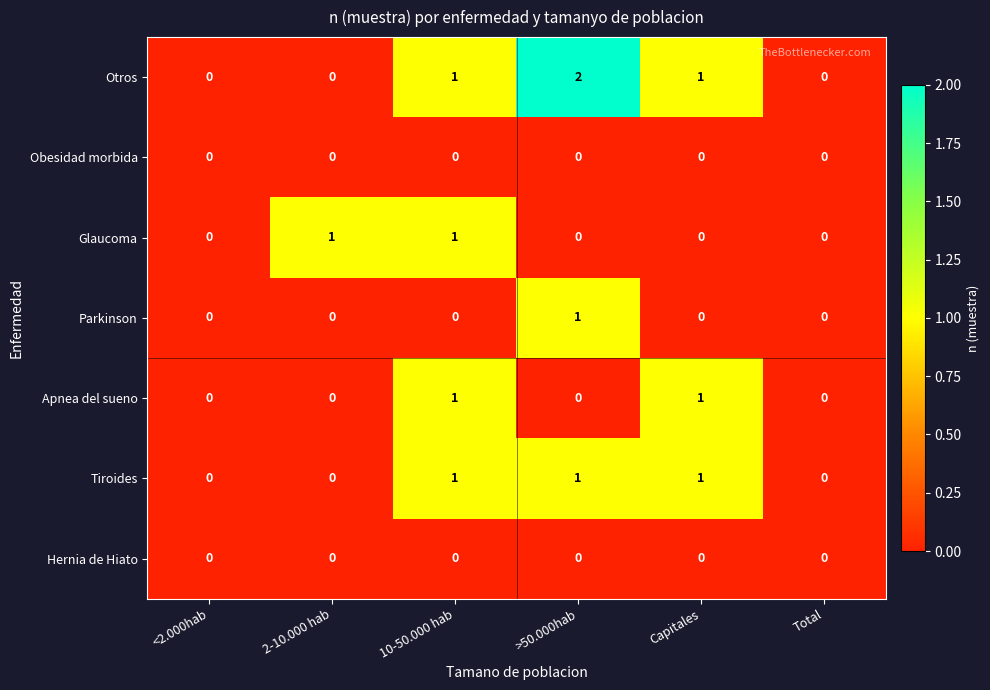

How many Parkinson values are between 0 and 1?

6